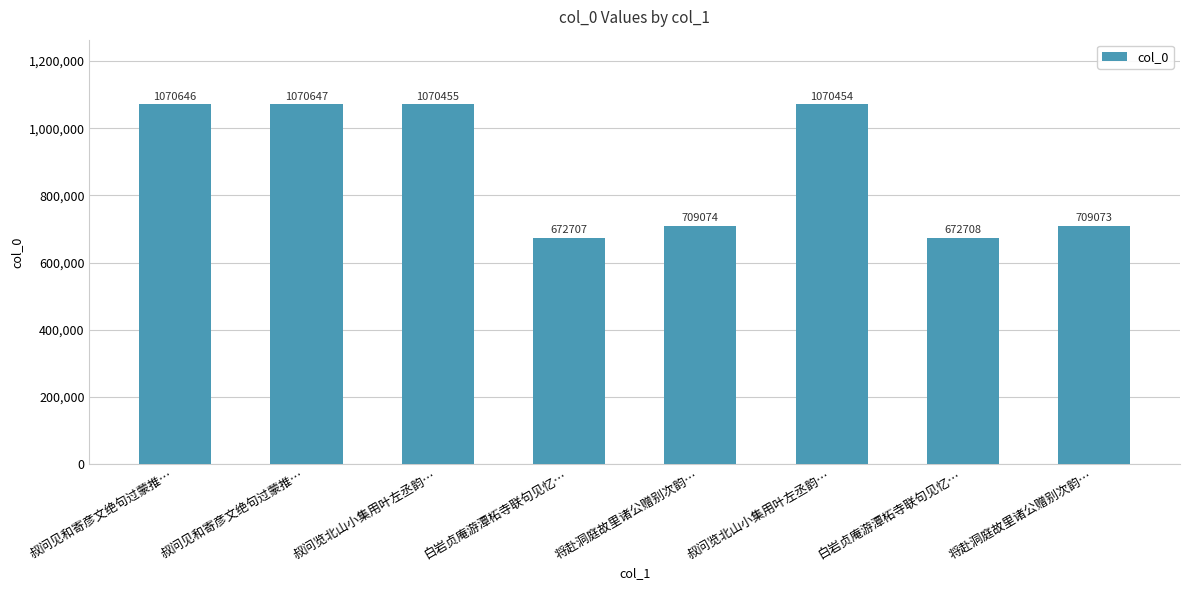

Read the value at 白岩贞庵游潭柘寺联句见忆….

672708